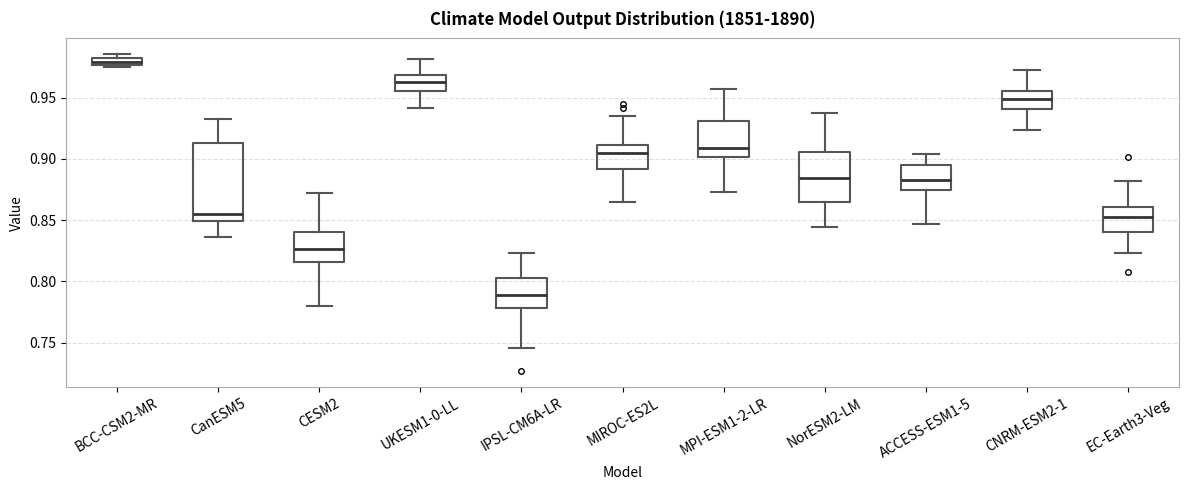

Comparing the boxes themselves (not the whiskers), which one is the tallest?

CanESM5